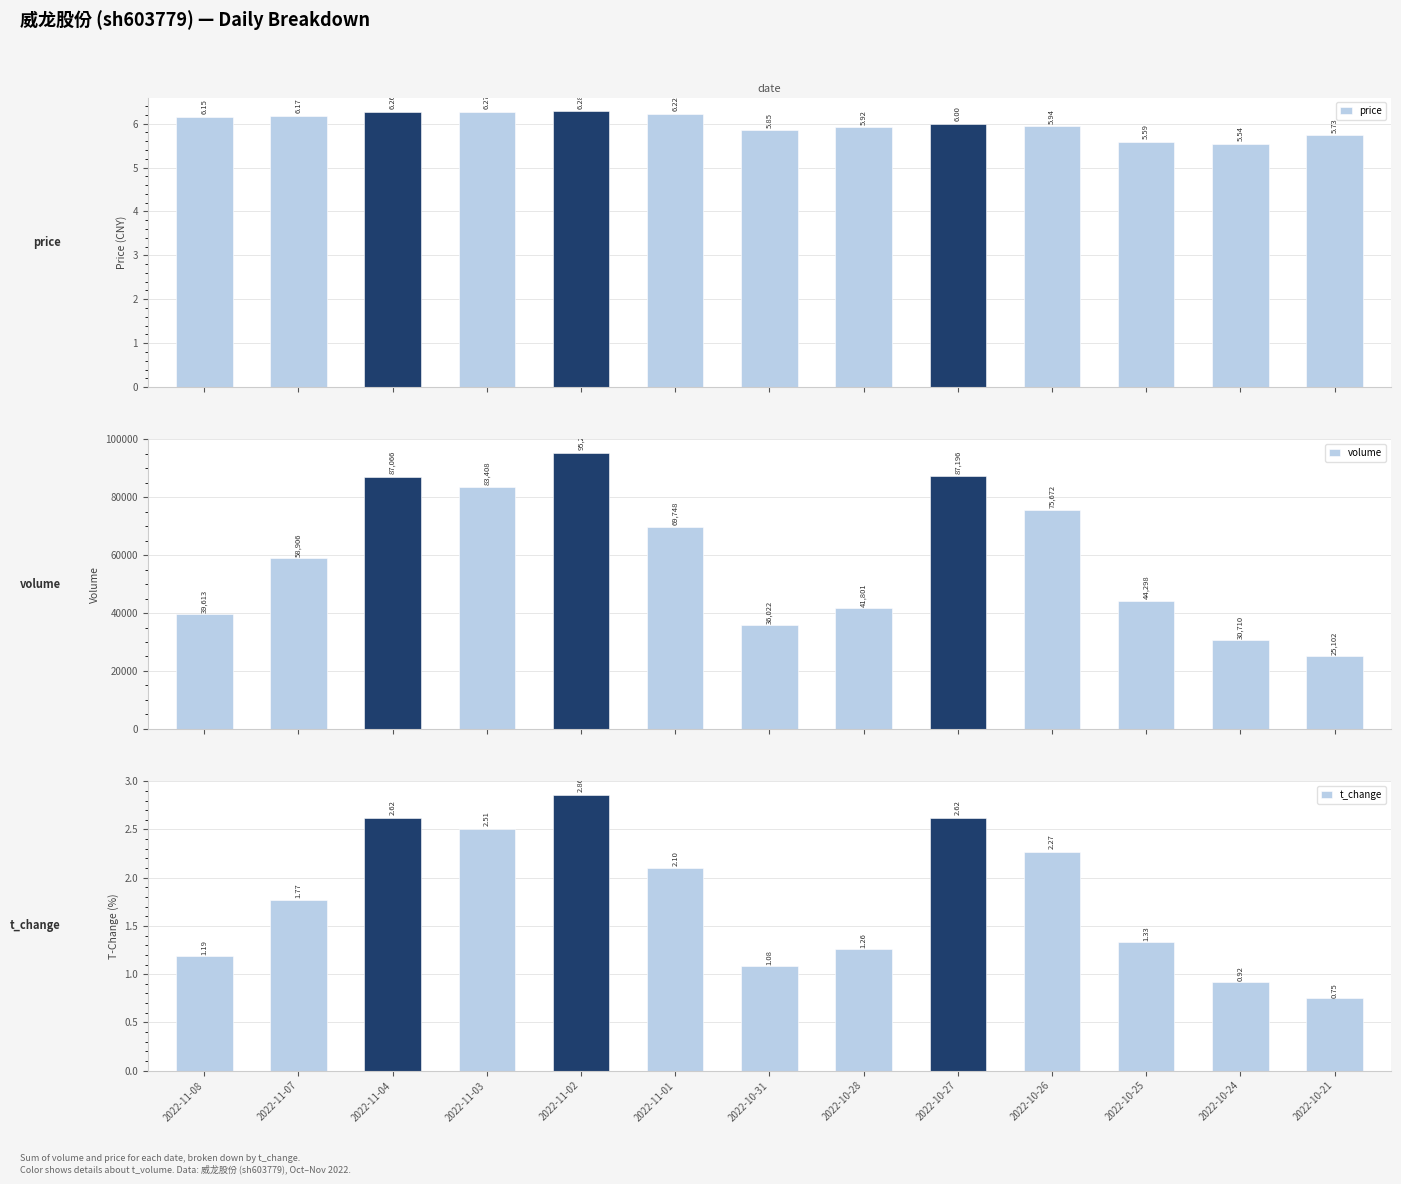

Reading right to left, what are all the values shown in this chart?

price: 5.7	5.5	5.6	5.9	6.0	5.9	5.8	6.2	6.3	6.3	6.3	6.2	6.2
volume: 25102.0	30710.0	44298.0	75672.0	87196.0	41801.0	36022.0	69748.0	95275.0	83408.0	87066.0	58906.0	39613.0
t_change: 0.8	0.9	1.3	2.3	2.6	1.3	1.1	2.1	2.9	2.5	2.6	1.8	1.2